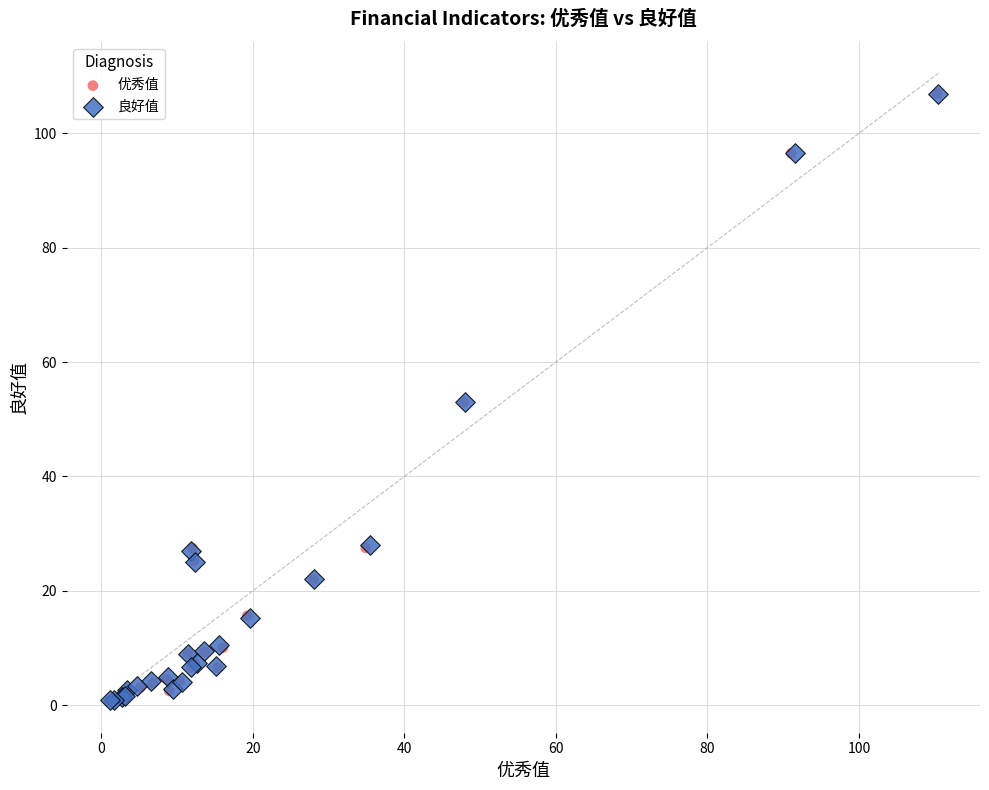

What are all the series names shown in the legend?

优秀值, 良好值